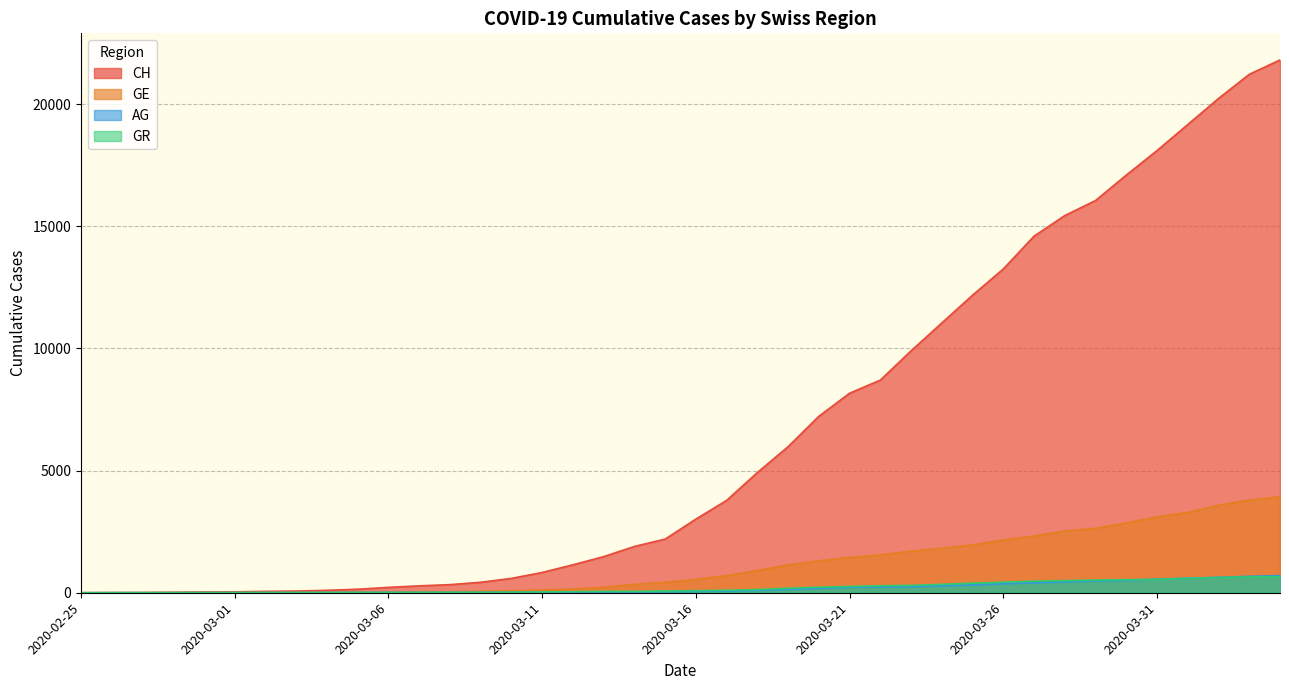

What is the value of the CH point at the 17th from the left?

1145